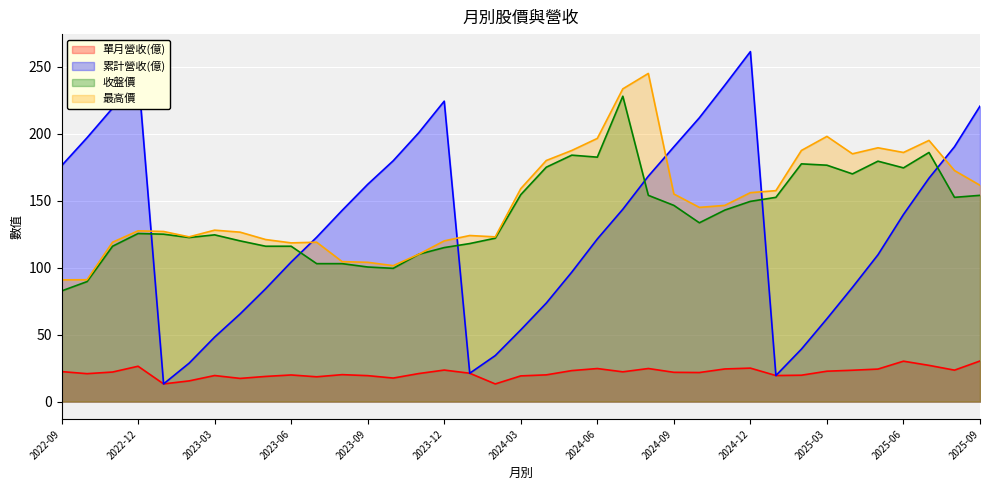

Between 2023-01 and 2024-10, which is larger?

2024-10